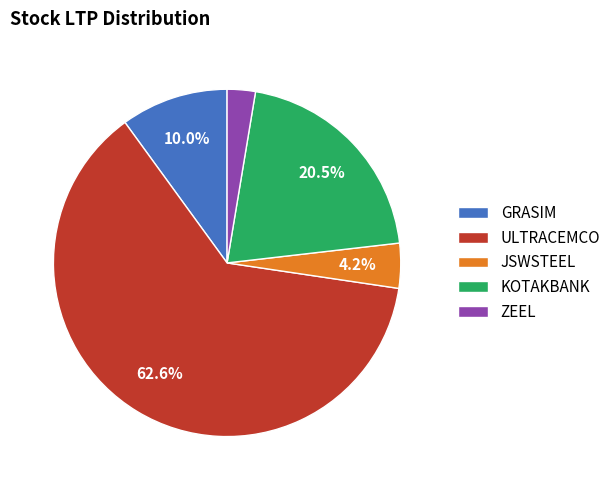

Which has a higher value, JSWSTEEL or KOTAKBANK?

KOTAKBANK